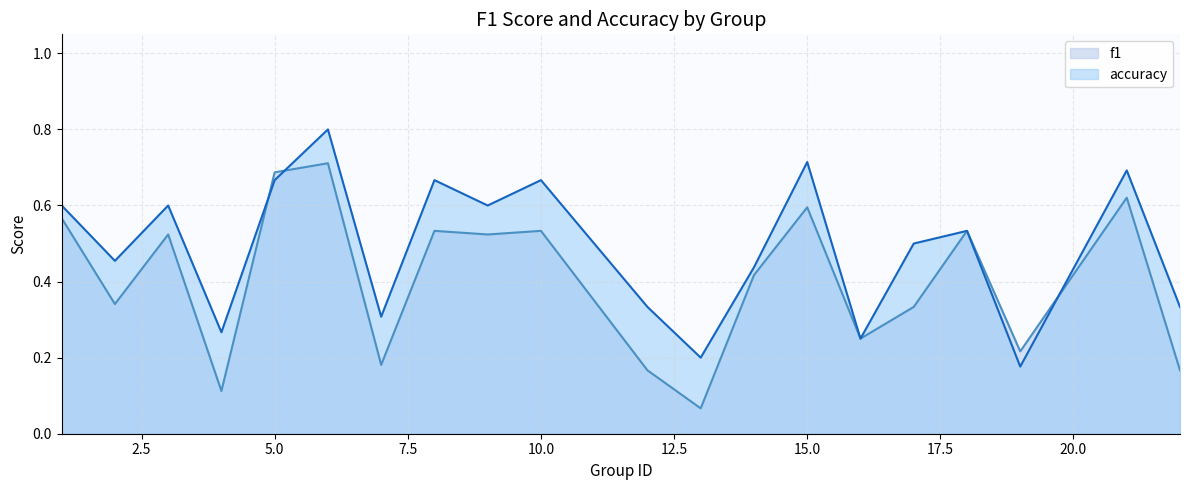

List the series in order of their peak value, highest first.

accuracy, f1